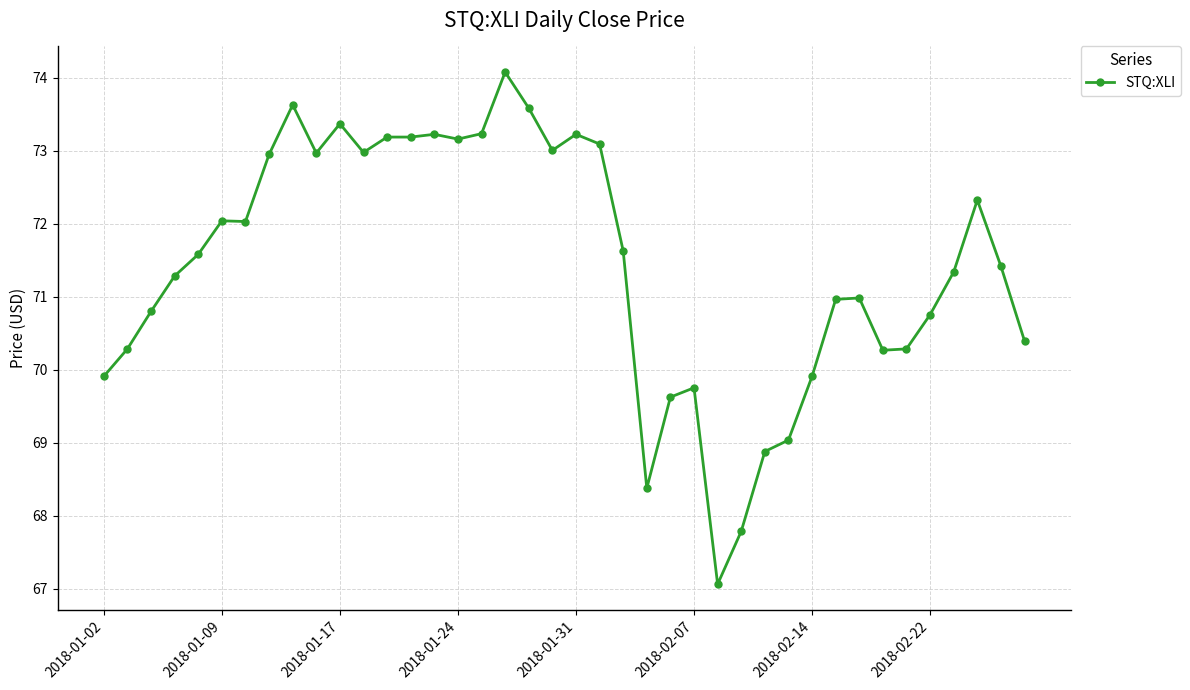

What is the value of the 12th point from the left?

73.0